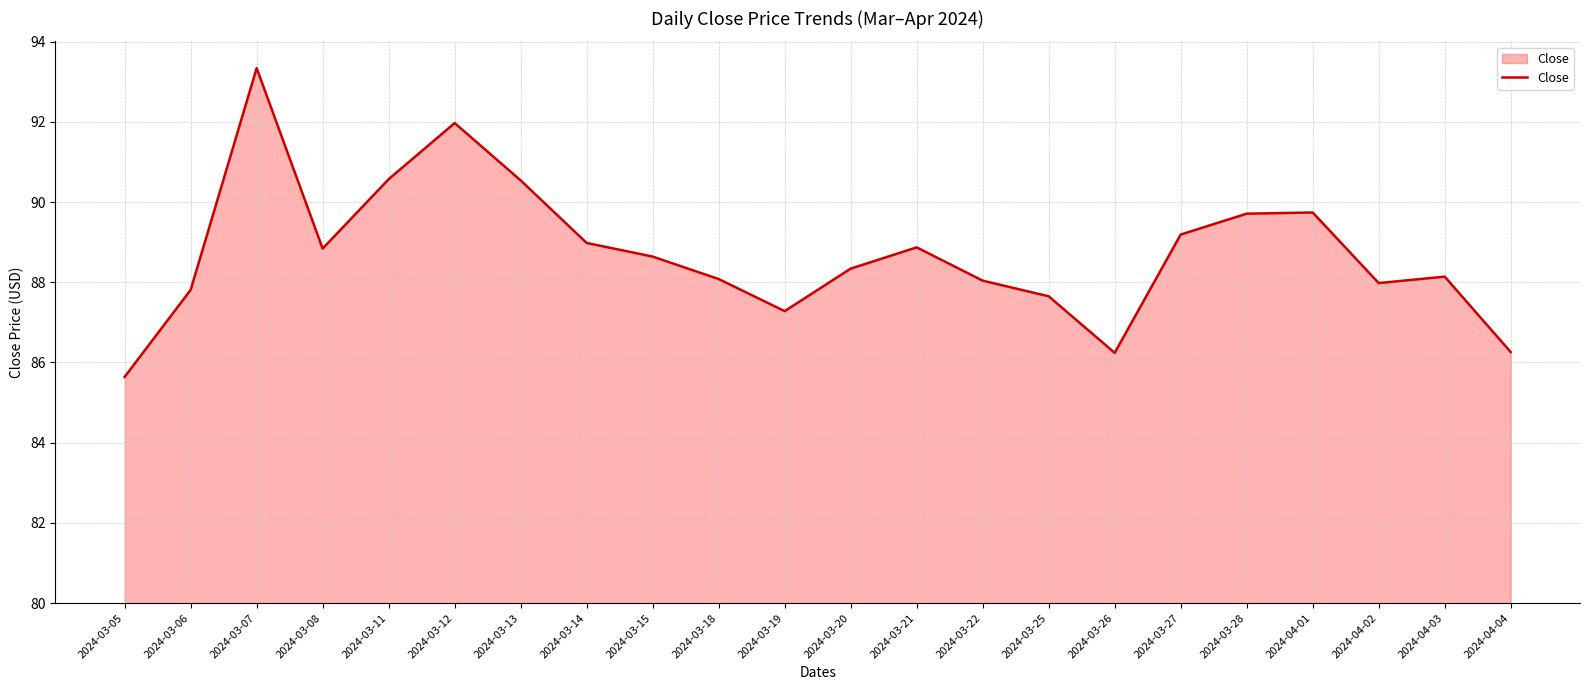

What is the approximate value at 2024-03-15?

88.6